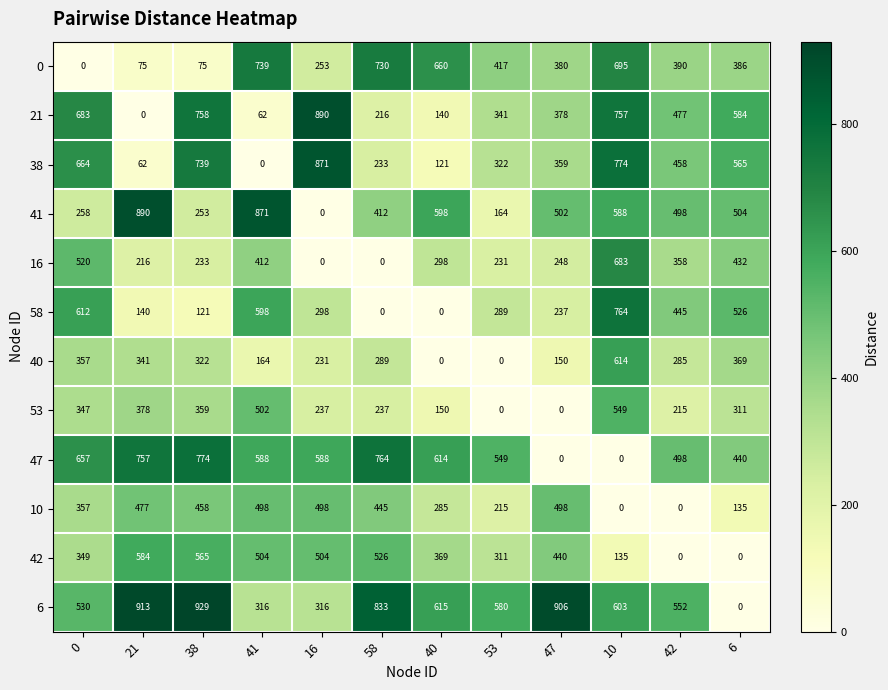

What is the highest value of the 58 series?

764